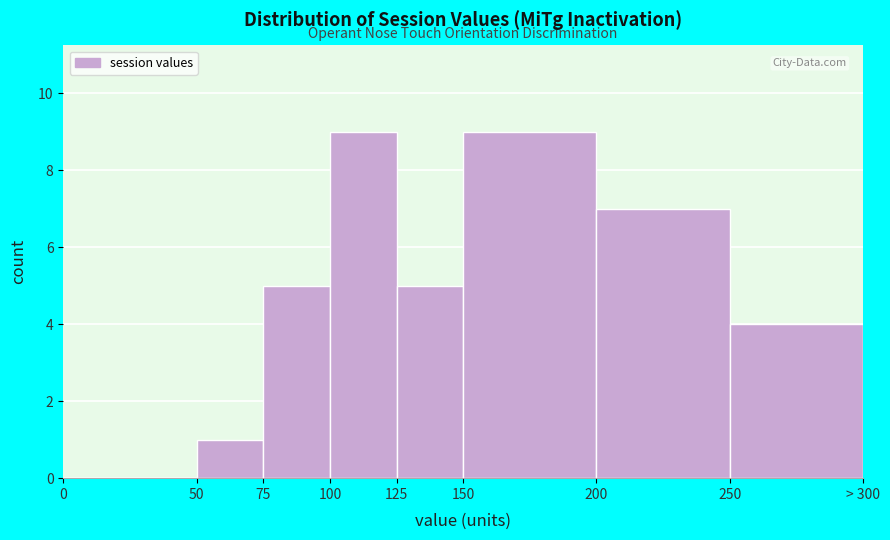

Reading left to right, transcribe all the data shown in this chart.

0=0	50=1	75=5	100=9	125=5	150=9	200=7	250=4